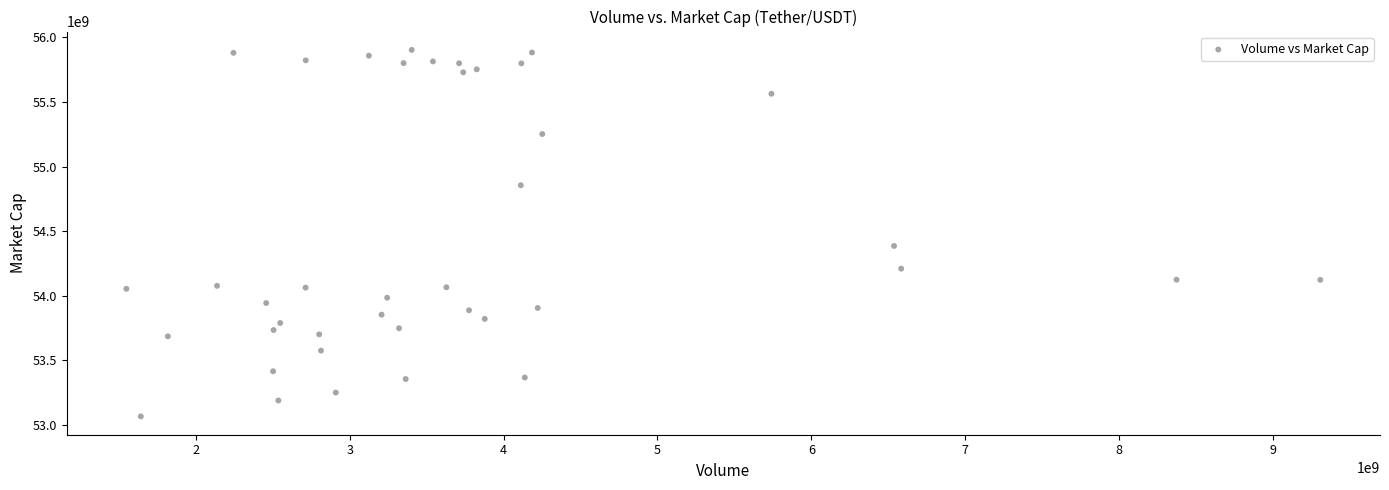

What is the range of X values (max minus min)?

7759362368.0